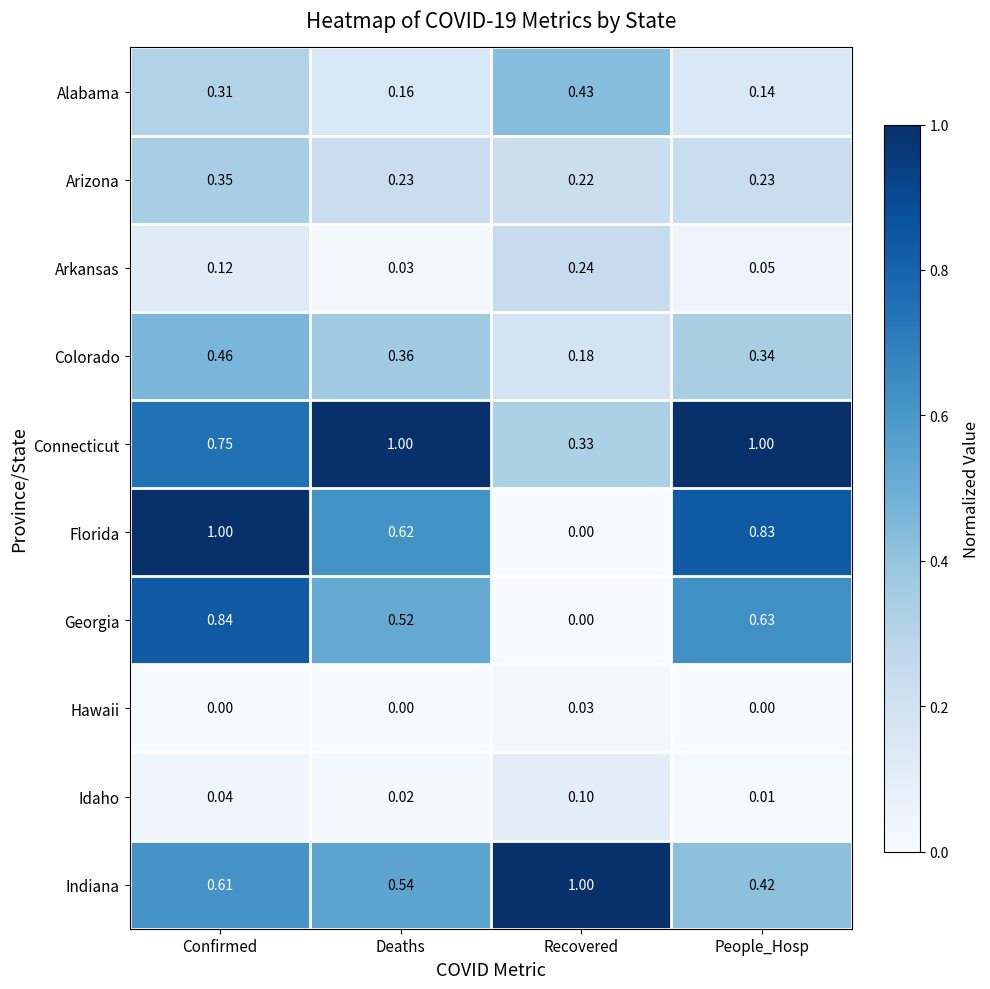

Which category has the highest value in the Alabama series?

Recovered